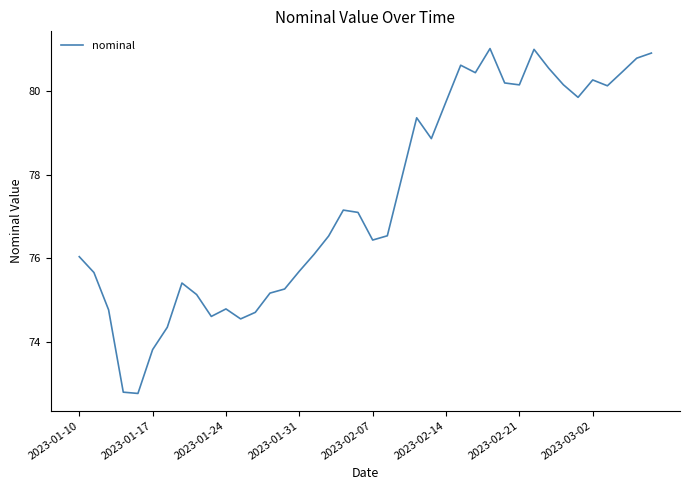

What is the difference between the maximum and minimum values?

8.2